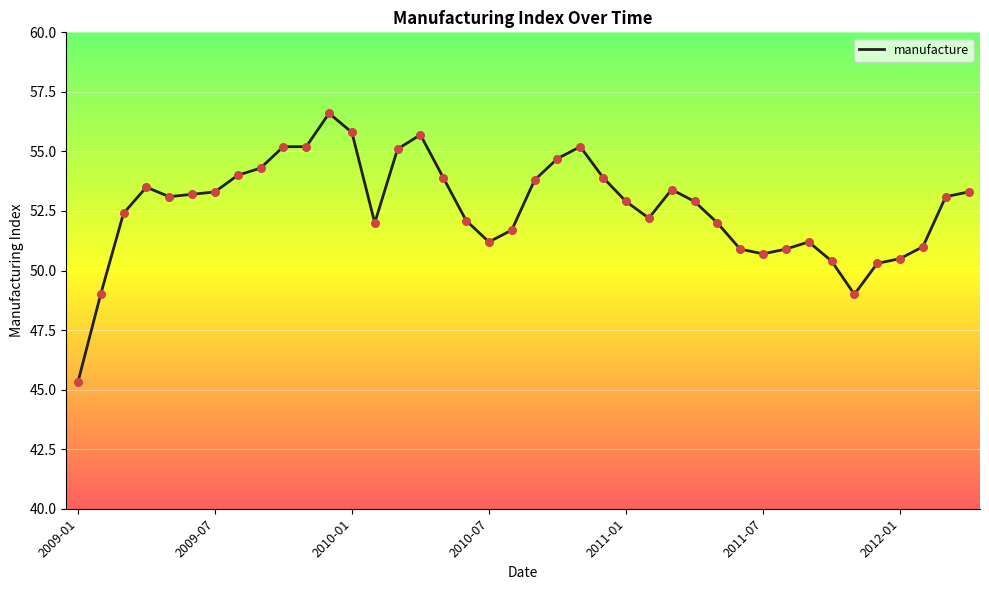

What is the minimum value shown in the chart?

45.3